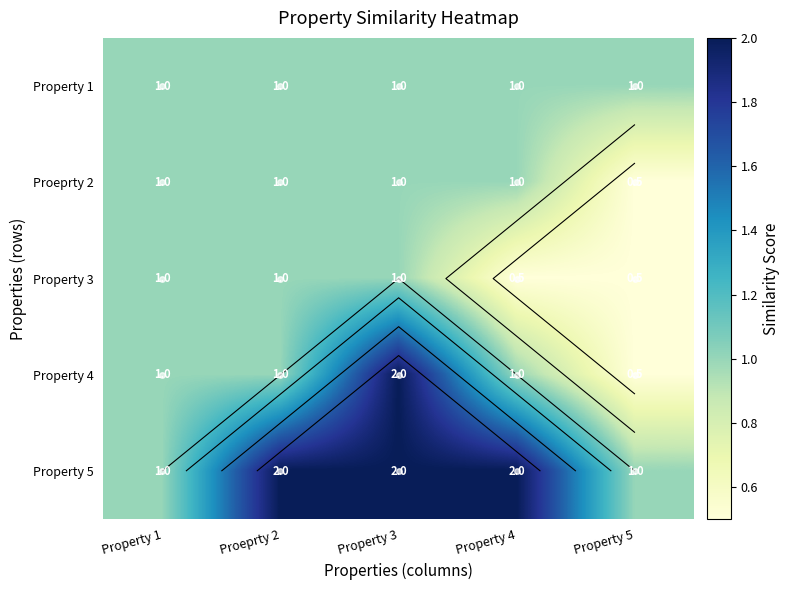

What is the total value across all series at Property 4?

5.5